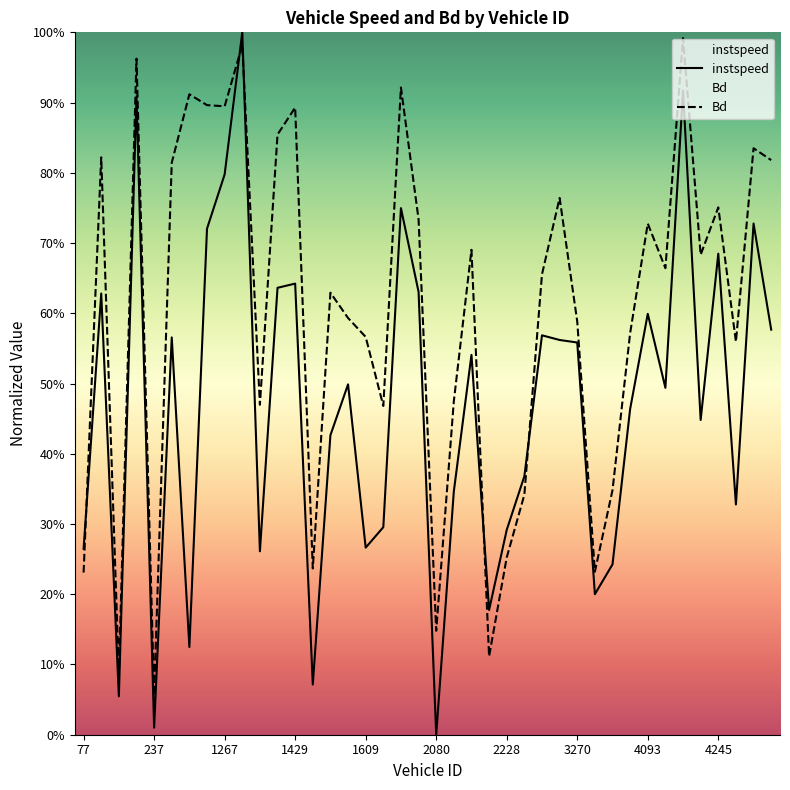

Which series has the largest total across all categories?

Bd